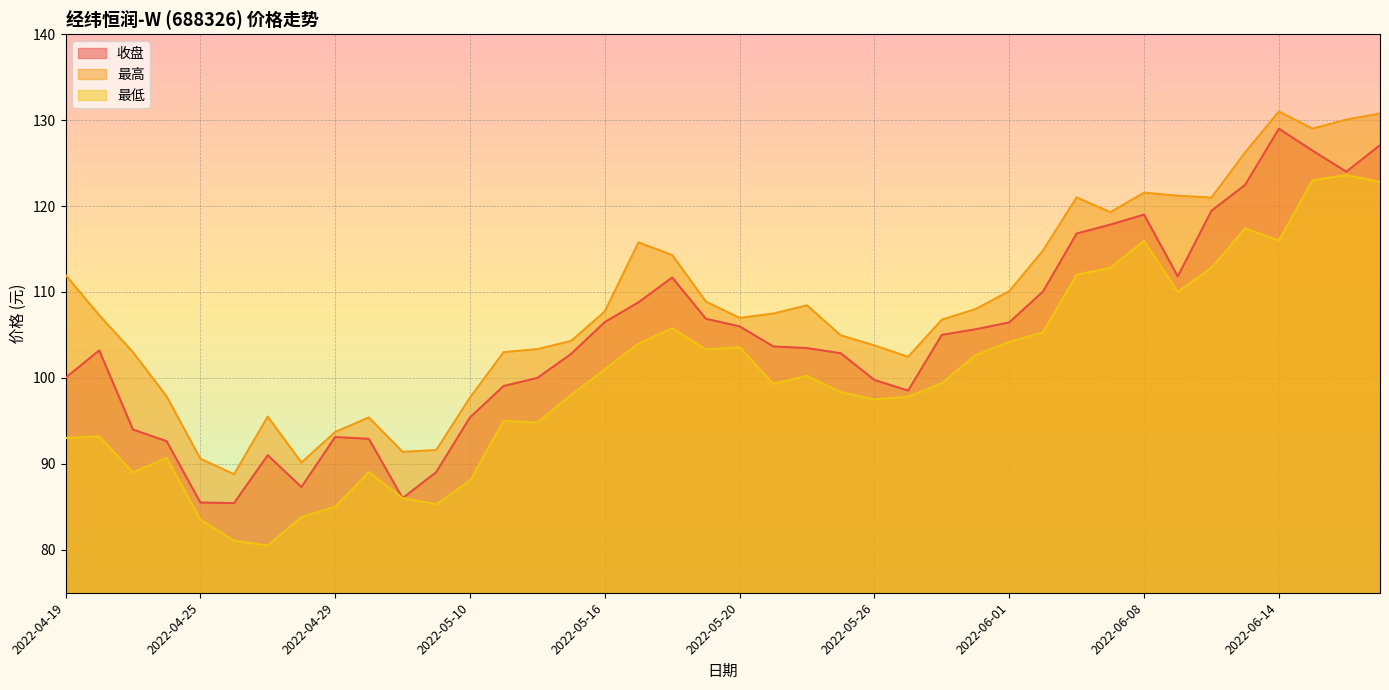

What are all the series names shown in the legend?

收盘, 最高, 最低